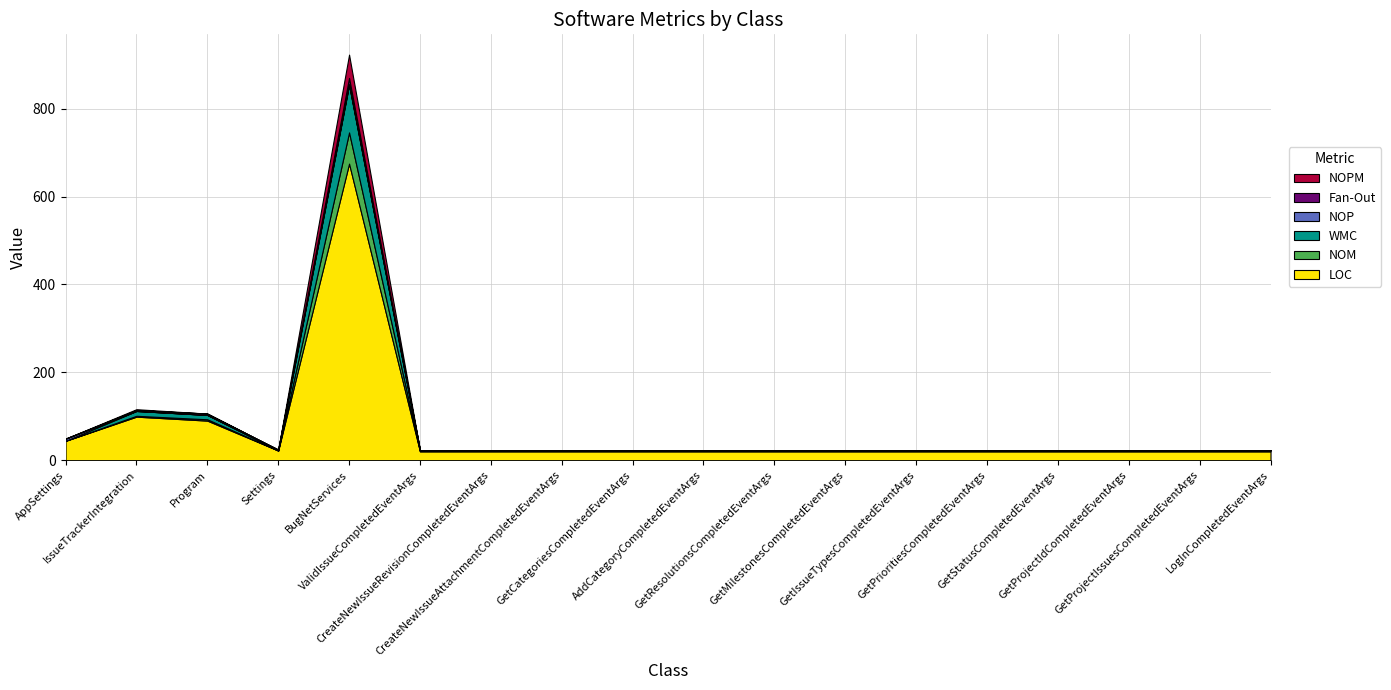

Reading left to right, list all the values displayed in this chart.

LOC: 44	99	90	22	675	20	20	20	20	20	20	20	20	20	20	20	20	20
NOM: 0	2	3	0	71	1	1	1	1	1	1	1	1	1	1	1	1	1
WMC: 0	11	10	0	108	1	1	1	1	1	1	1	1	1	1	1	1	1
NOP: 5	0	0	2	2	1	1	1	1	1	1	1	1	1	1	1	1	1
Fan-Out: 0	2	3	0	14	0	0	0	0	0	0	0	0	0	0	0	0	0
NOPM: 0	2	0	0	53	0	0	0	0	0	0	0	0	0	0	0	0	0